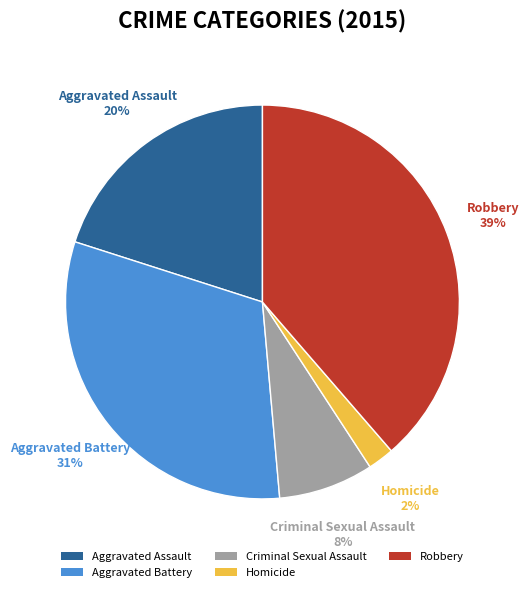

Does Robbery account for over 50% of the chart?

No